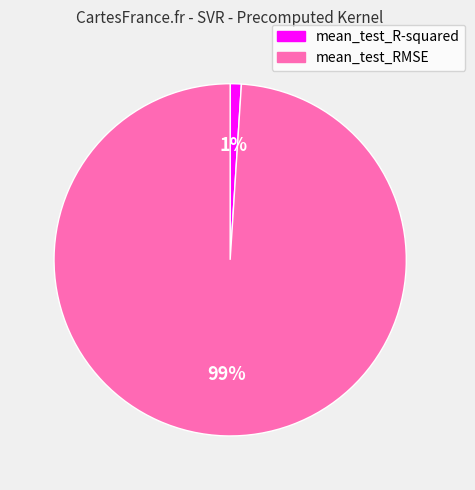

Between mean_test_RMSE and mean_test_R-squared, which is larger?

mean_test_RMSE